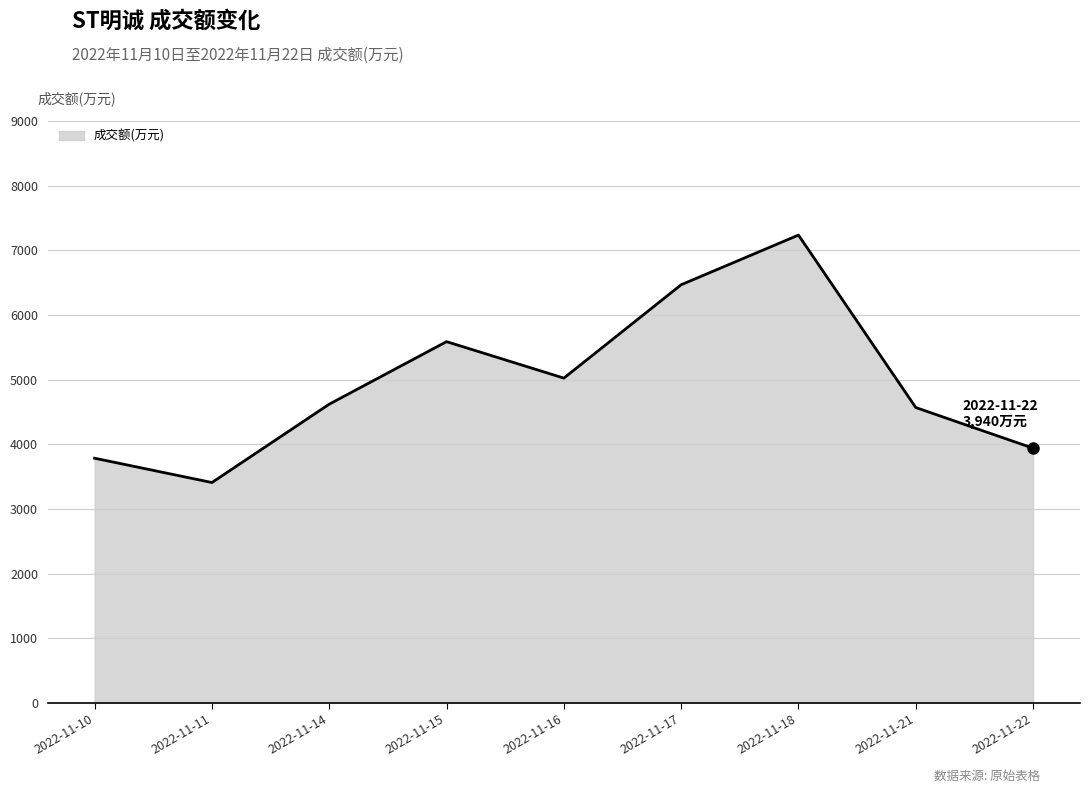

What is the sum of the values at 2022-11-16 and 2022-11-15?

10612